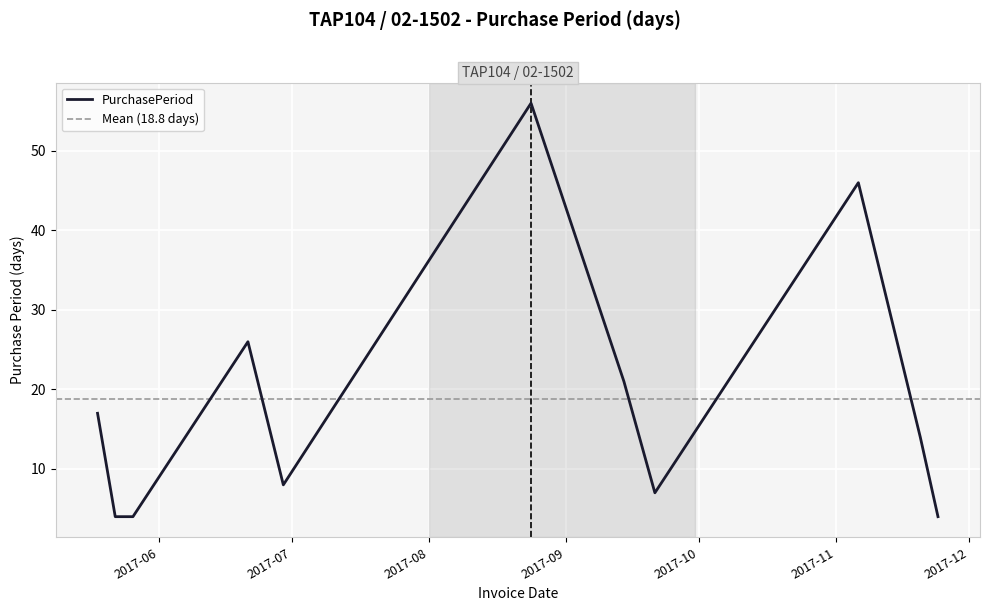

What is the value of the 5th point from the left?

8